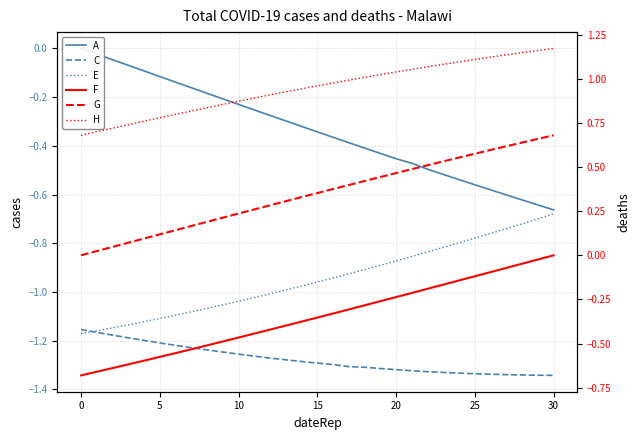

Reading right to left, transcribe all the data shown in this chart.

A: -0.7	-0.6	-0.6	-0.6	-0.6	-0.6	-0.5	-0.5	-0.5	-0.5	-0.5	-0.4	-0.4	-0.4	-0.4	-0.3	-0.3	-0.3	-0.3	-0.3	-0.2	-0.2	-0.2	-0.2	-0.1	-0.1	-0.1	-0.1	-0.0	-0.0	0.0
C: -1.3	-1.3	-1.3	-1.3	-1.3	-1.3	-1.3	-1.3	-1.3	-1.3	-1.3	-1.3	-1.3	-1.3	-1.3	-1.3	-1.3	-1.3	-1.3	-1.3	-1.3	-1.2	-1.2	-1.2	-1.2	-1.2	-1.2	-1.2	-1.2	-1.2	-1.2
E: -0.7	-0.7	-0.7	-0.7	-0.8	-0.8	-0.8	-0.8	-0.8	-0.9	-0.9	-0.9	-0.9	-0.9	-0.9	-1.0	-1.0	-1.0	-1.0	-1.0	-1.0	-1.1	-1.1	-1.1	-1.1	-1.1	-1.1	-1.1	-1.1	-1.2	-1.2
F: 0.0	-0.0	-0.0	-0.1	-0.1	-0.1	-0.1	-0.2	-0.2	-0.2	-0.2	-0.3	-0.3	-0.3	-0.3	-0.4	-0.4	-0.4	-0.4	-0.4	-0.5	-0.5	-0.5	-0.5	-0.6	-0.6	-0.6	-0.6	-0.6	-0.7	-0.7
G: 0.7	0.7	0.6	0.6	0.6	0.6	0.6	0.5	0.5	0.5	0.5	0.4	0.4	0.4	0.4	0.4	0.3	0.3	0.3	0.3	0.2	0.2	0.2	0.2	0.1	0.1	0.1	0.1	0.0	0.0	0.0
H: 1.2	1.2	1.1	1.1	1.1	1.1	1.1	1.1	1.1	1.1	1.0	1.0	1.0	1.0	1.0	1.0	0.9	0.9	0.9	0.9	0.9	0.9	0.8	0.8	0.8	0.8	0.8	0.7	0.7	0.7	0.7